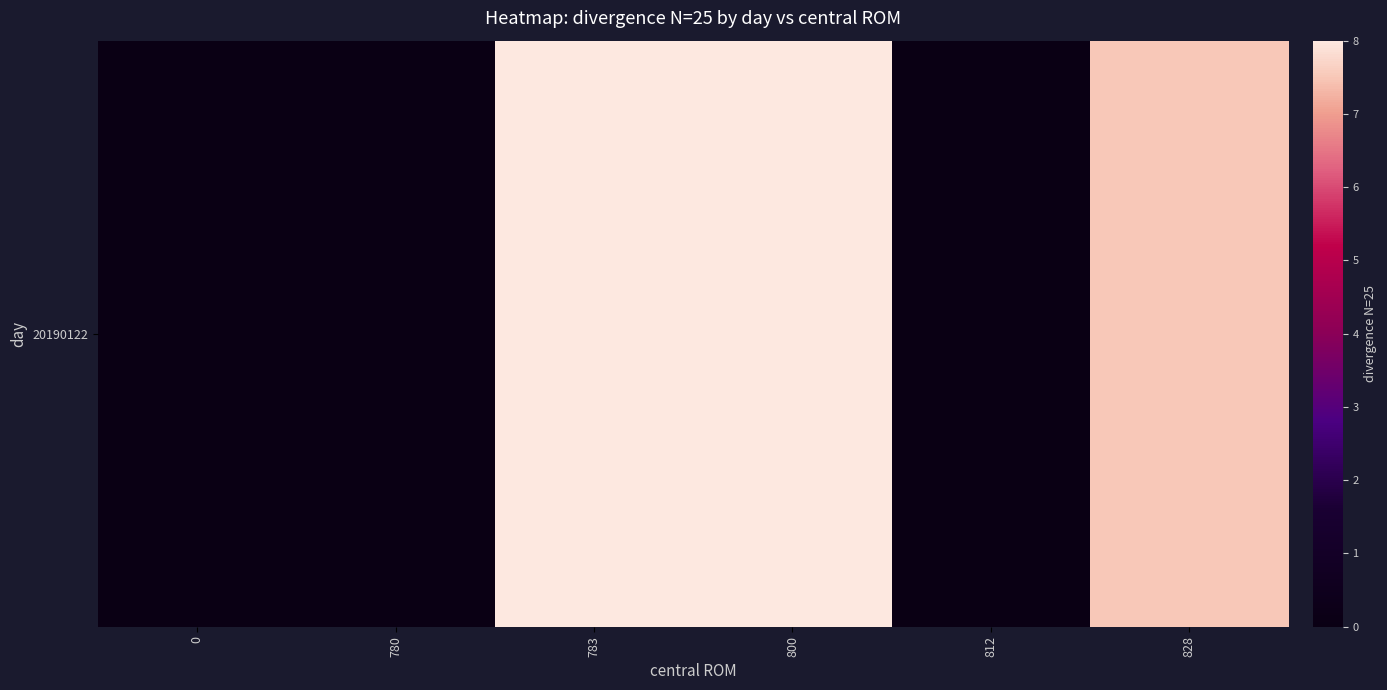

Where does the data first go above 7?

783